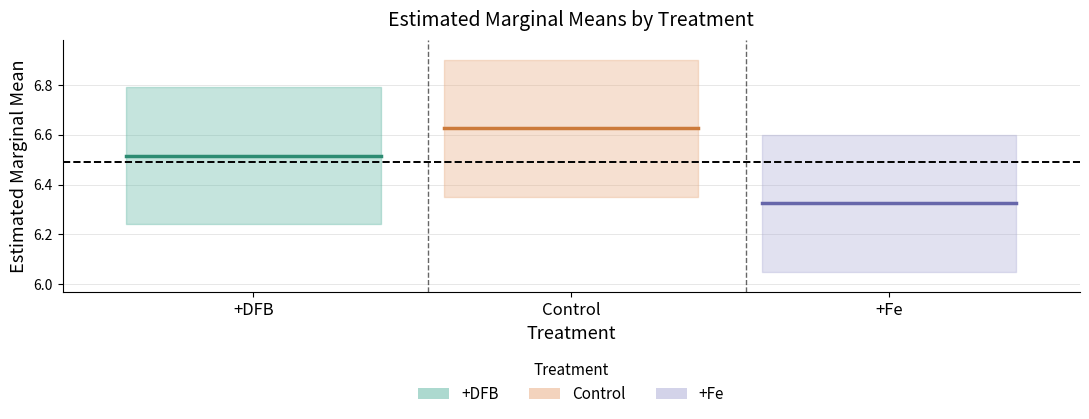

What is the minimum value shown in the chart?

6.3